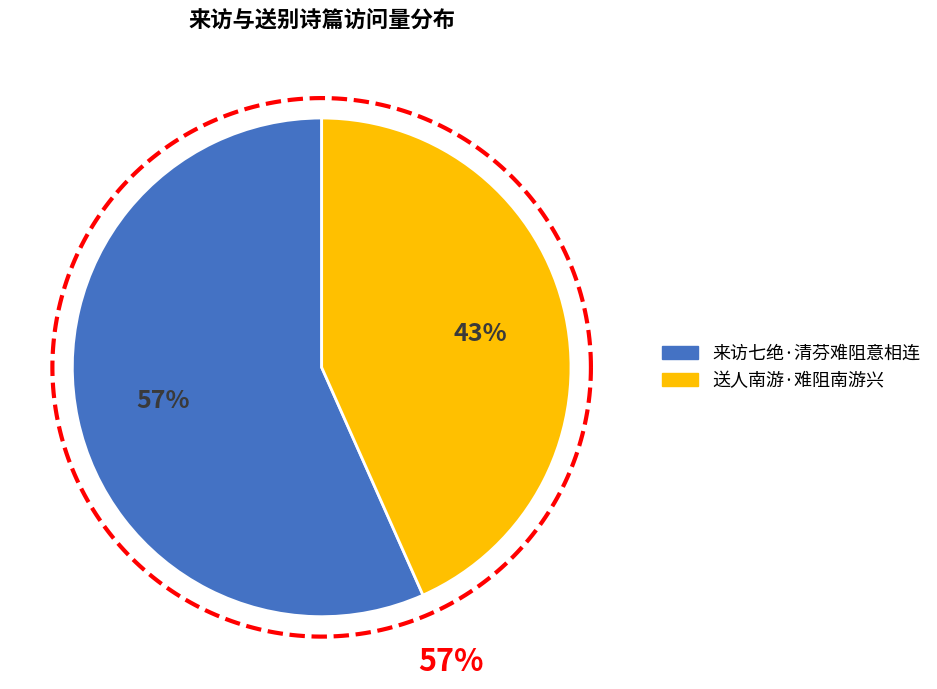

Approximately how many times larger is the value at 来访七绝·清芬难阻意相连 compared to 送人南游·难阻南游兴?

1.3